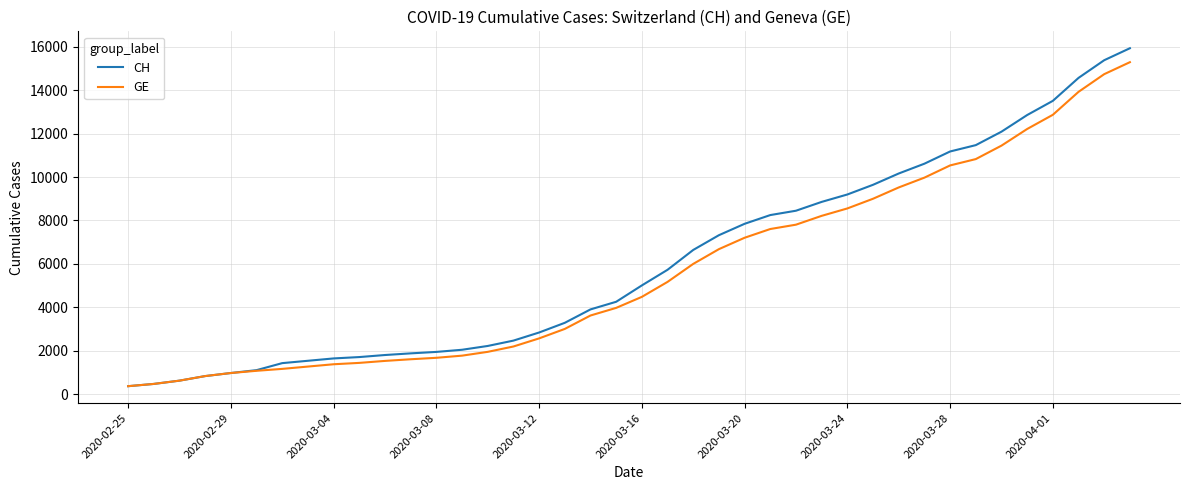

What is the minimum value shown in the chart?

375